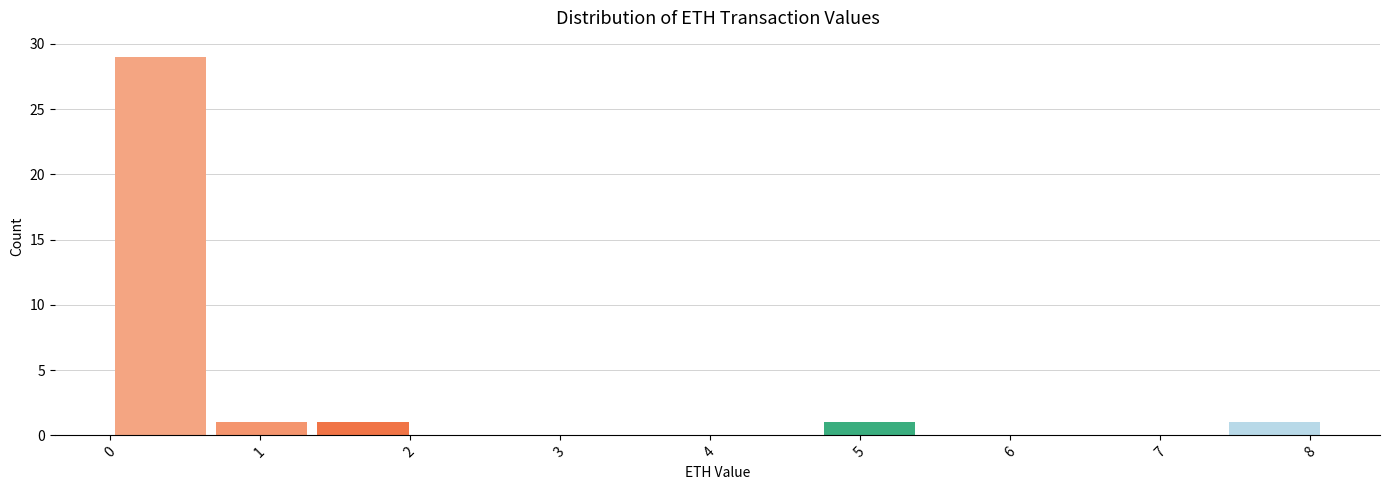

Reading left to right, transcribe this chart: for each bar, give the range it covers on the x-axis and its height. Neither the bar edges nor the heights are printed on the chart, so give them approximately, as read against the axes.

0.0 to 0.7: 29
0.7 to 1.4: 1
1.4 to 2.0: 1
2.0 to 2.7: 0
2.7 to 3.4: 0
3.4 to 4.1: 0
4.1 to 4.7: 0
4.7 to 5.4: 1
5.4 to 6.1: 0
6.1 to 6.8: 0
6.8 to 7.4: 0
7.4 to 8.1: 1